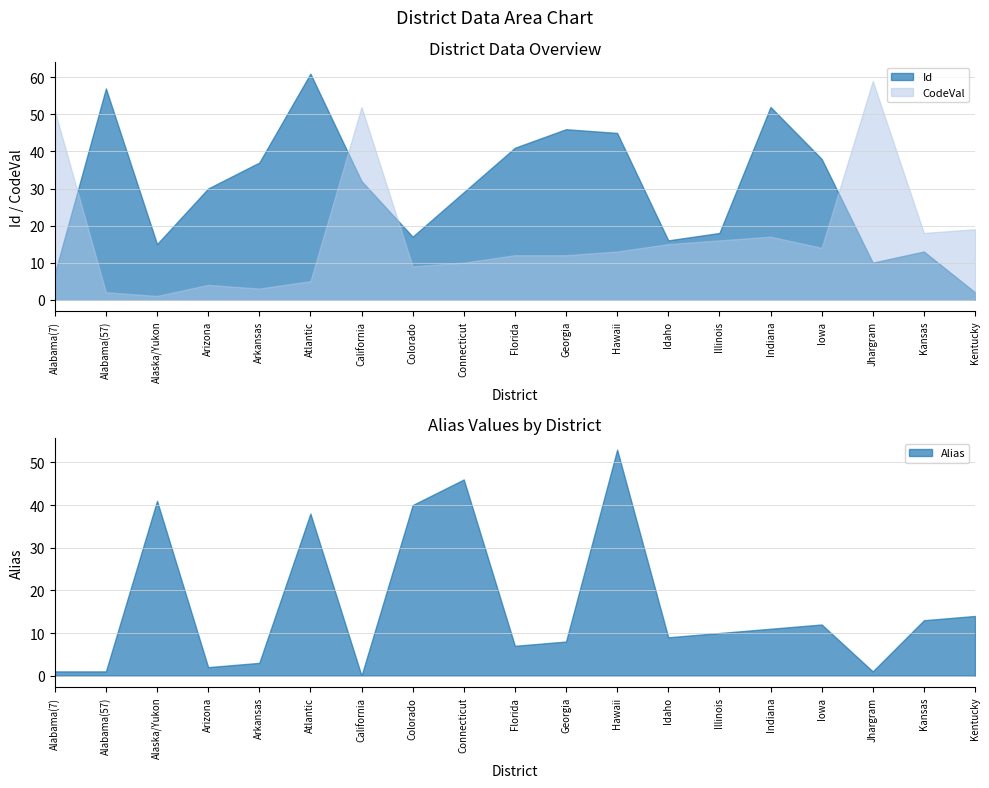

What is the total value across all series at Colorado?

66